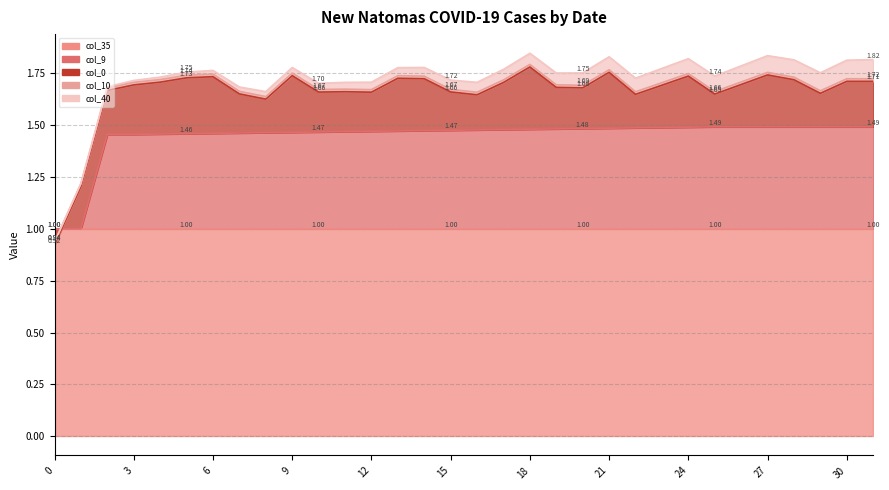

How many lines are shown in the chart?

5